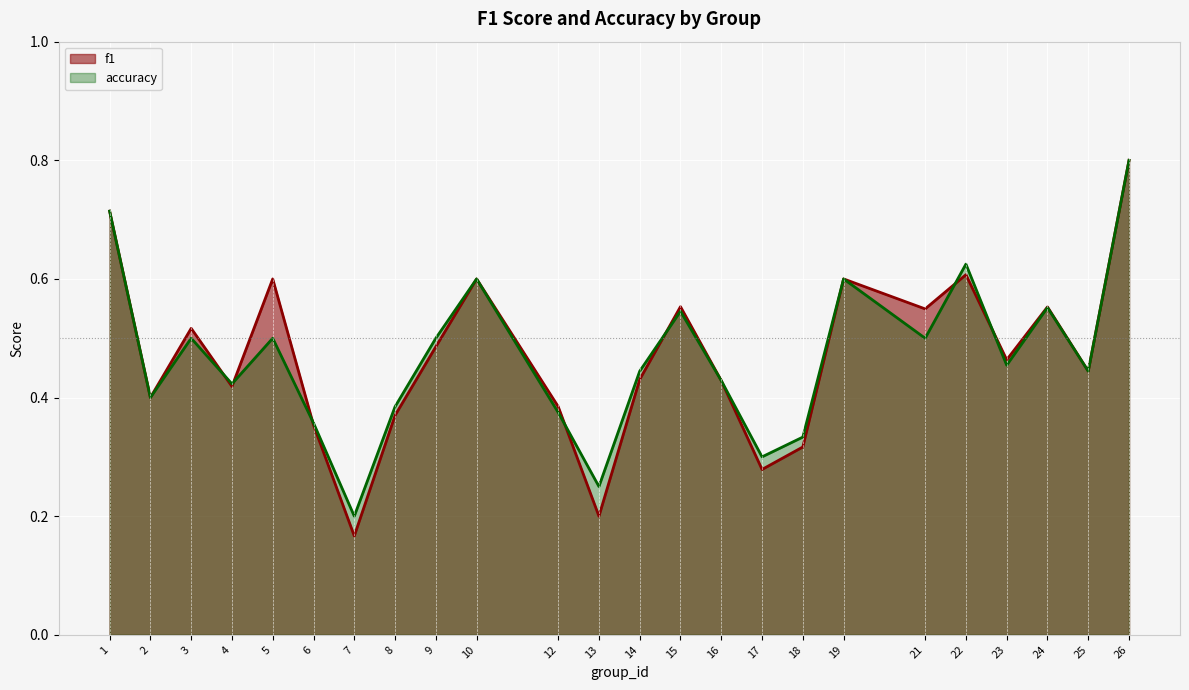

What are all the series names shown in the legend?

f1, accuracy